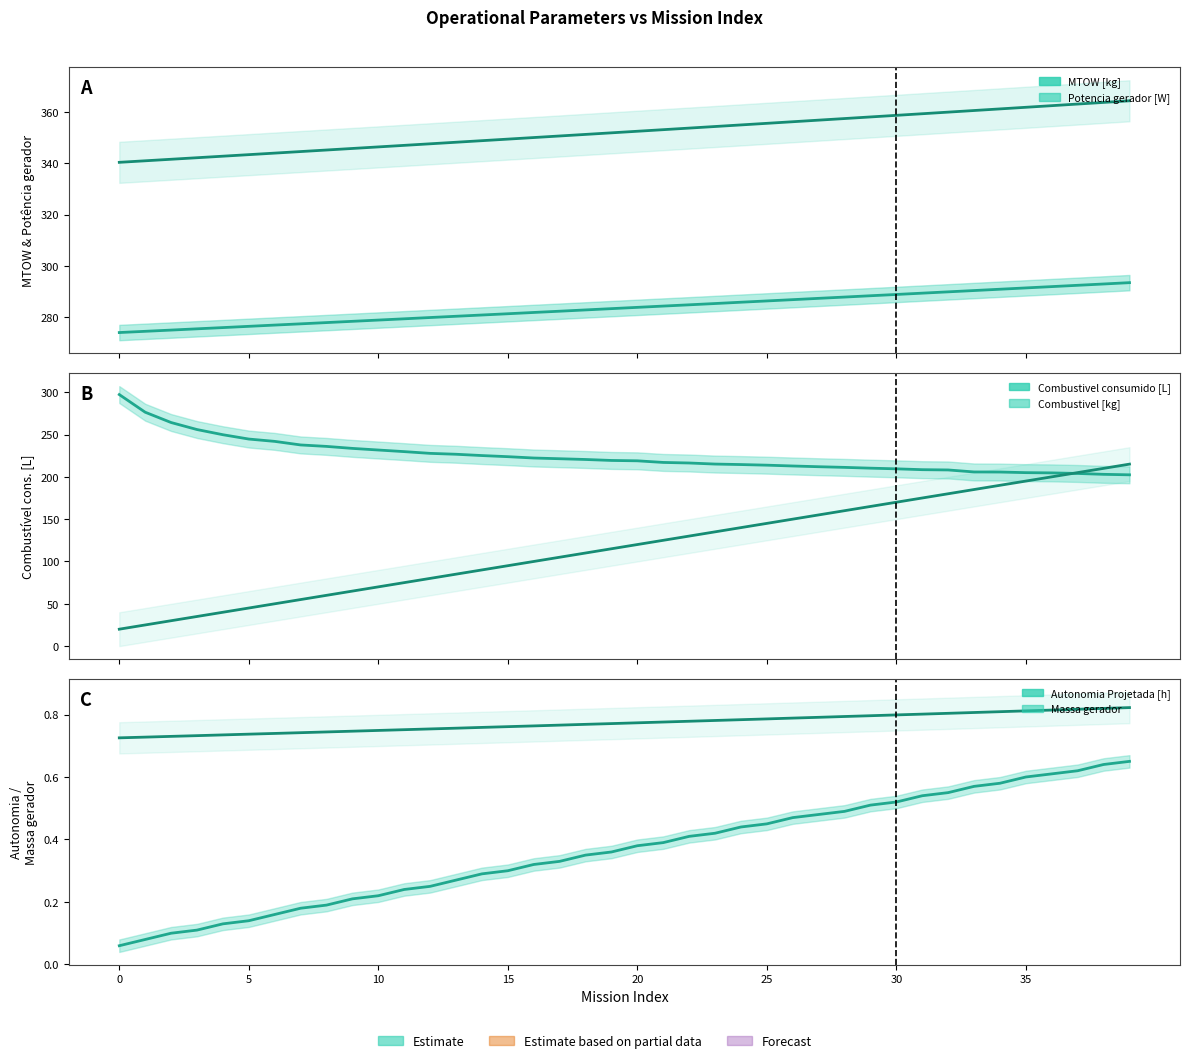

How many series are shown in this chart?

6